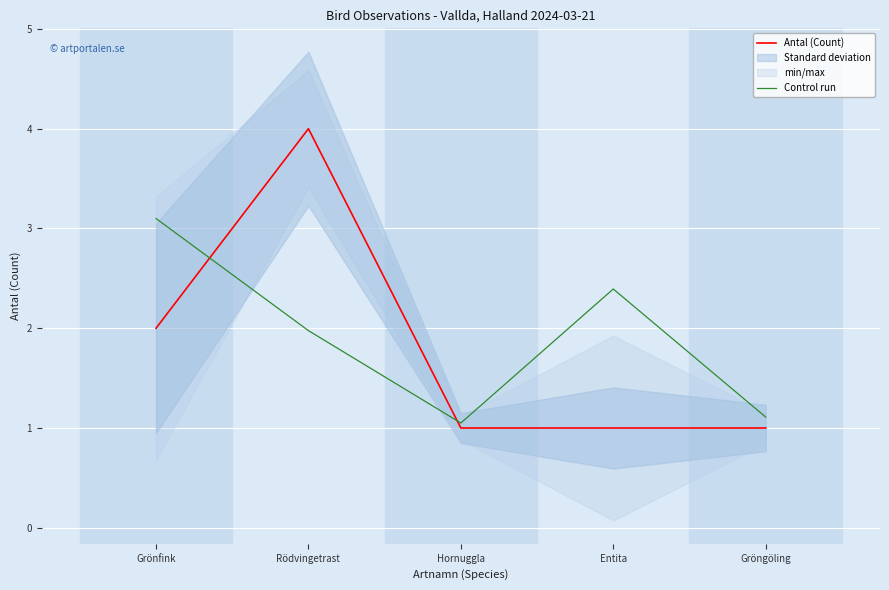

At how many categories does at least one series exceed 2?

3